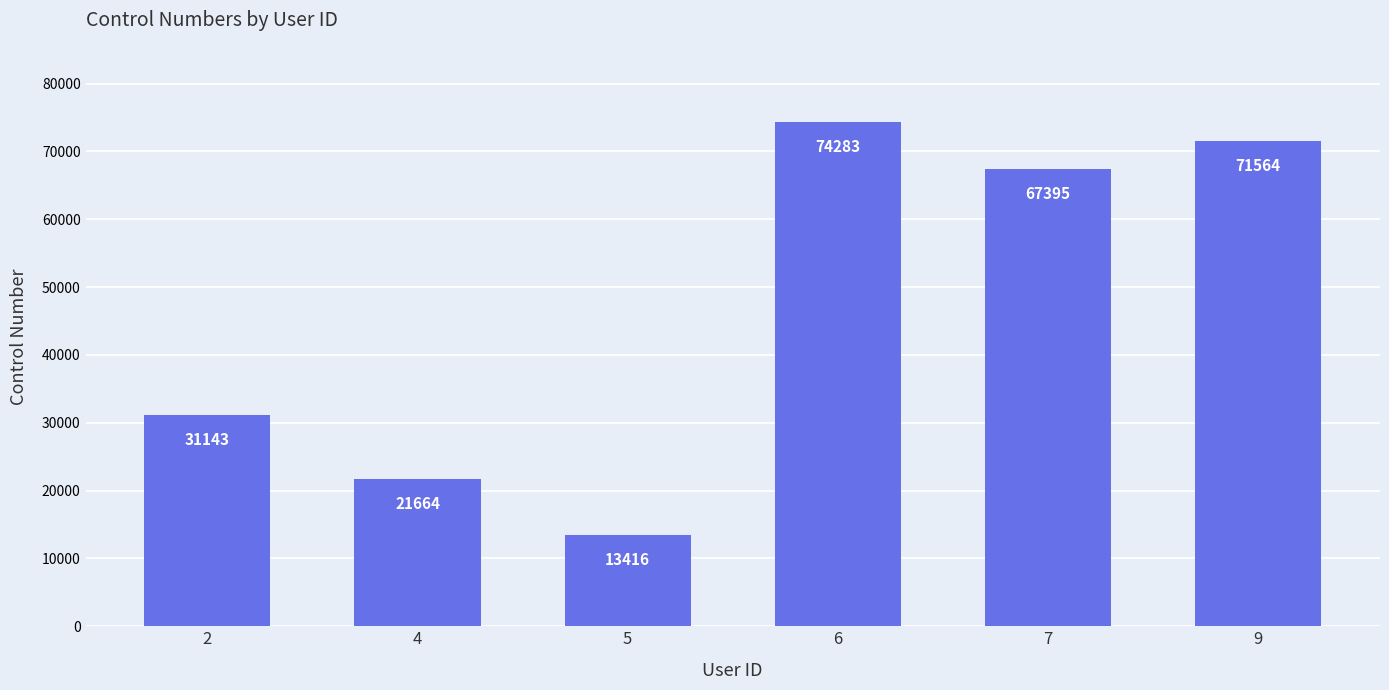

What is the difference between the maximum and second lowest values?

52619